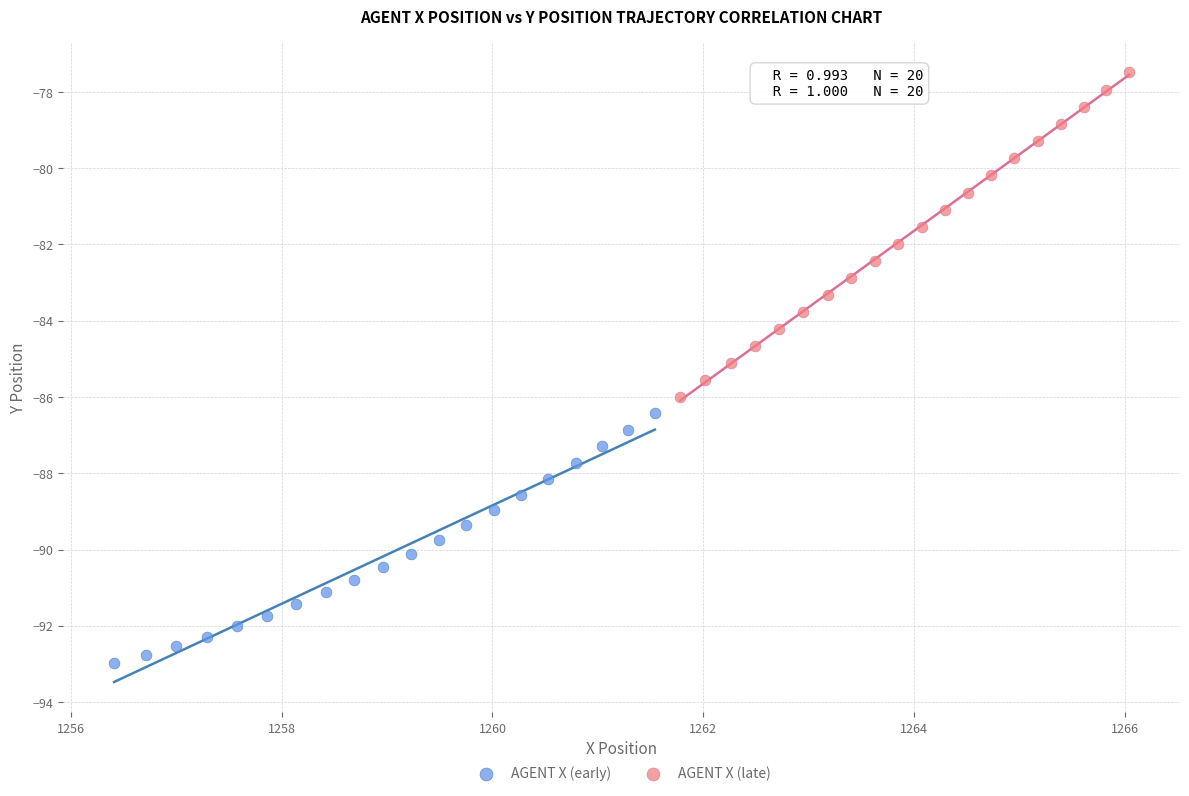

Which series reaches the minimum Y coordinate?

AGENT X (early)